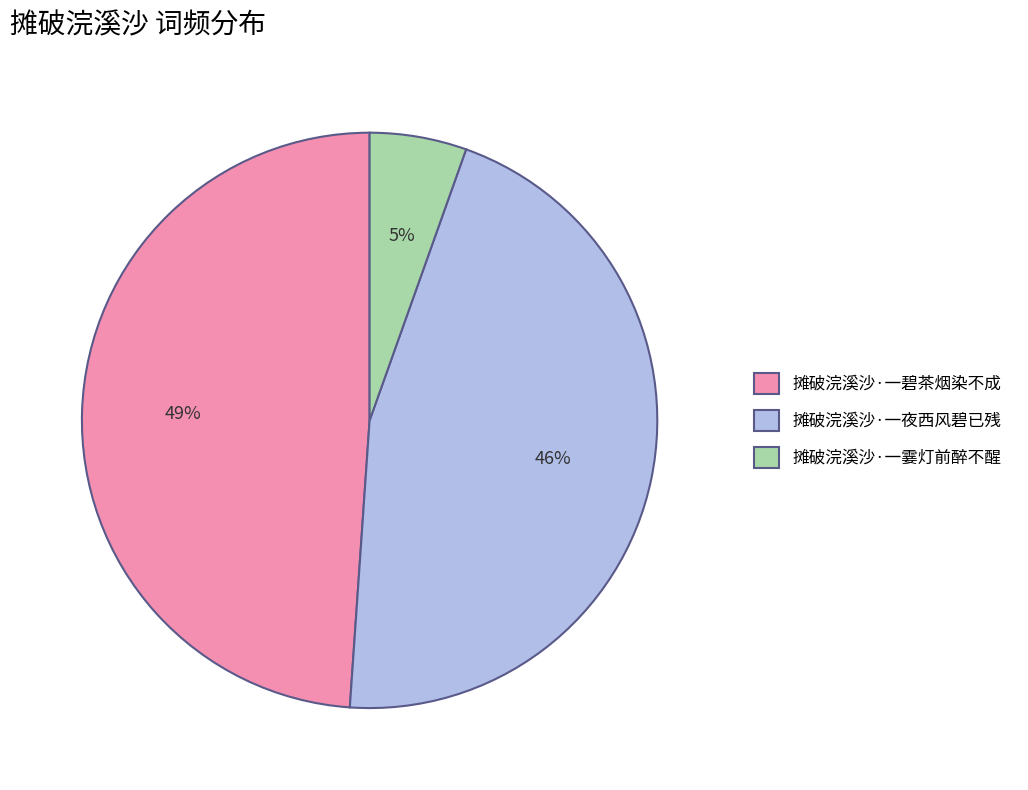

To the nearest percent, what percentage of the pie is 摊破浣溪沙·一碧茶烟染不成?

49%